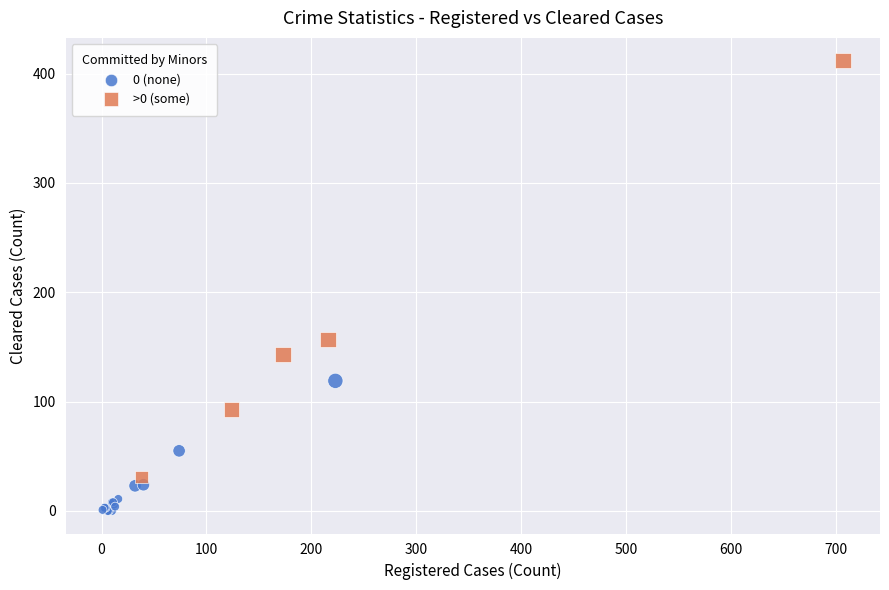

Which series contains the lowest Y value?

0 (none)